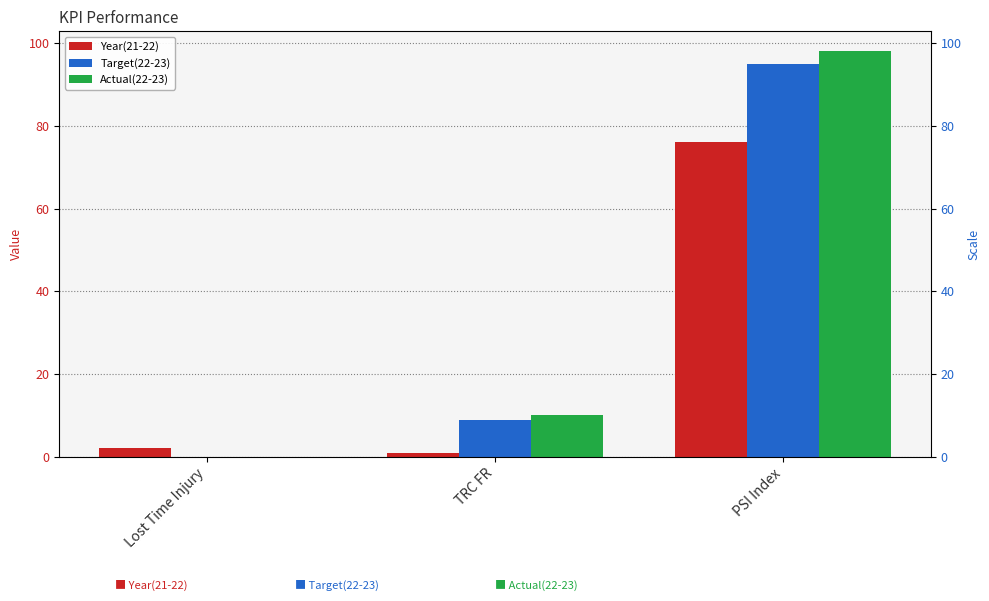

What is the maximum value for Target(22-23)?

95